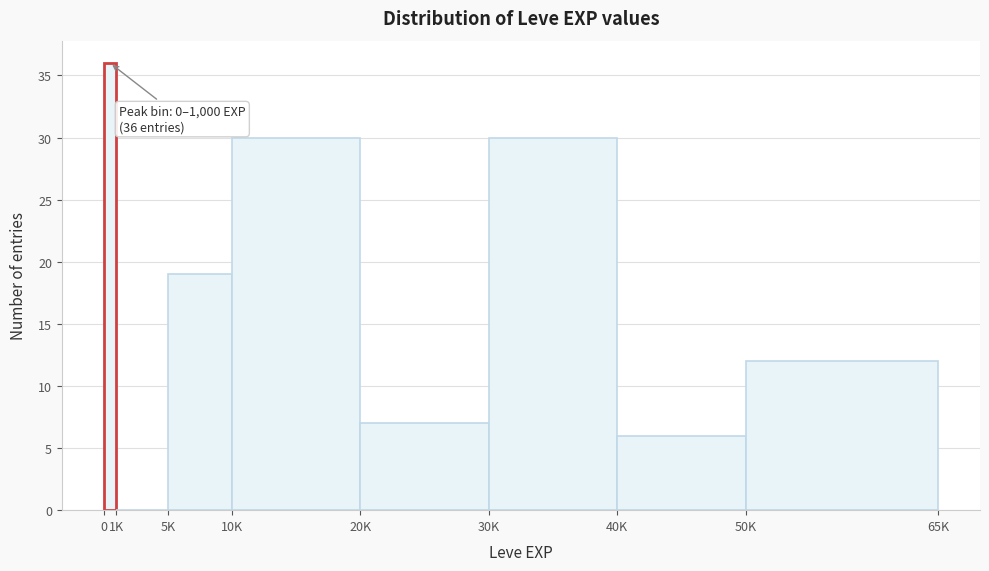

Reading left to right, list all the values displayed in this chart.

0=36	1K=0	5K=19	10K=30	20K=7	30K=30	40K=6	50K=12